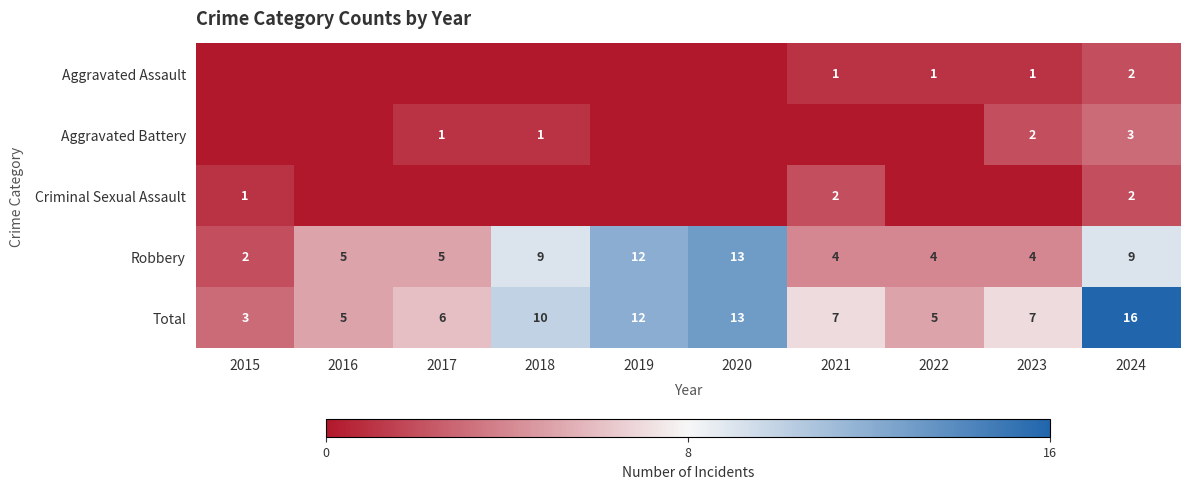

At how many categories does at least one series exceed 13?

1